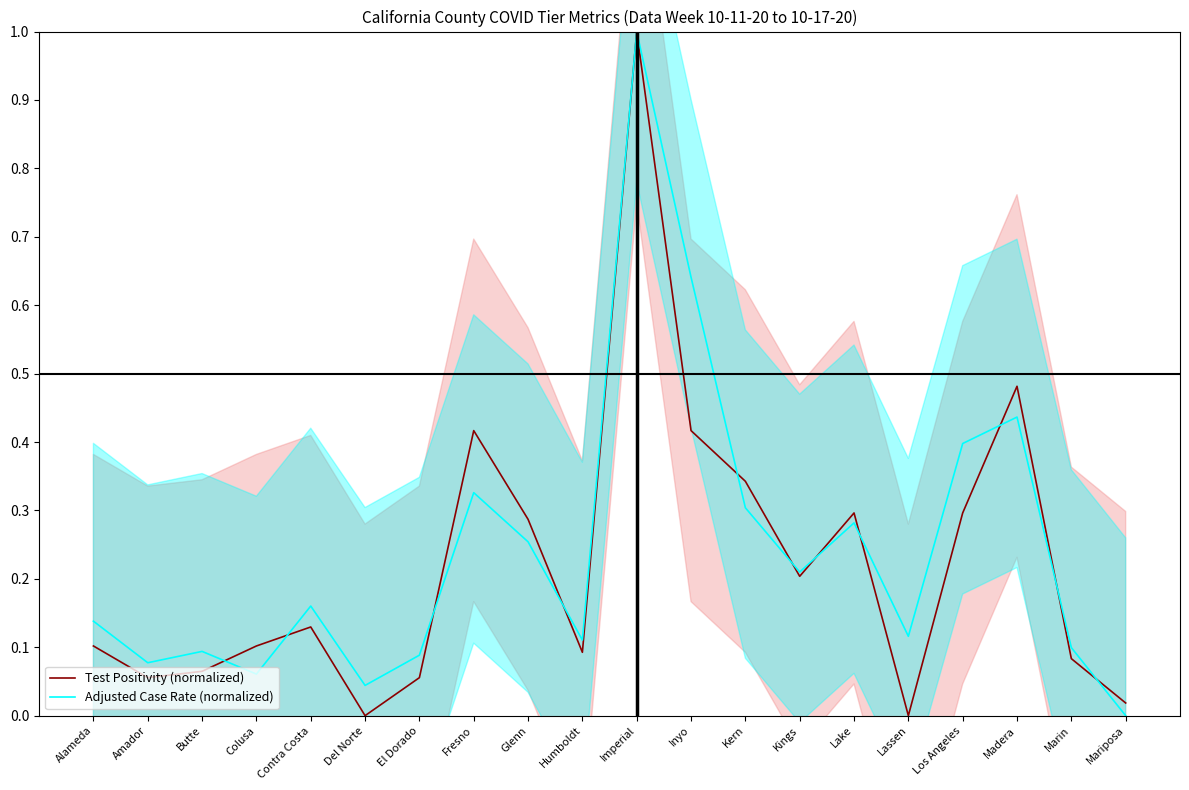

Where is the first local maximum for Adjusted Case Rate (normalized)?

Butte